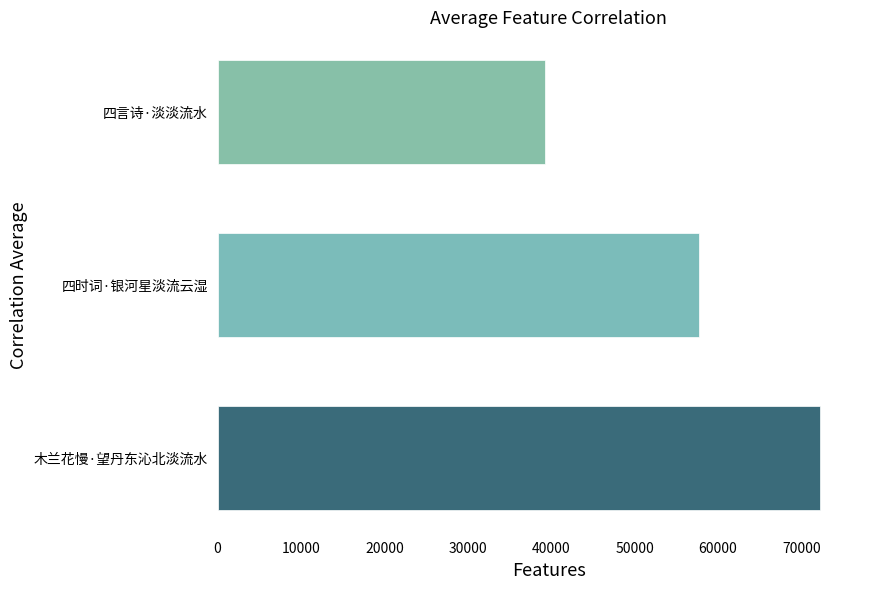

List the labels in order of value, smallest first.

四言诗·淡淡流水, 四时词·银河星淡流云湿, 木兰花慢·望丹东沁北淡流水